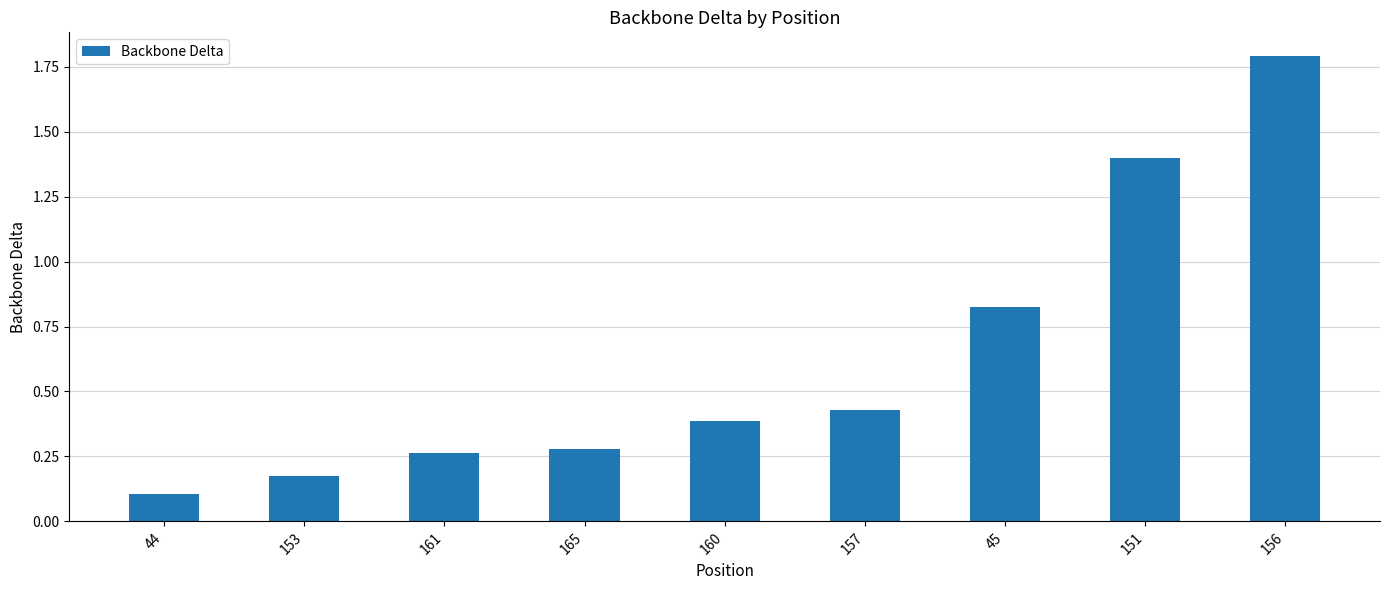

Which has a higher value, 161 or 156?

156